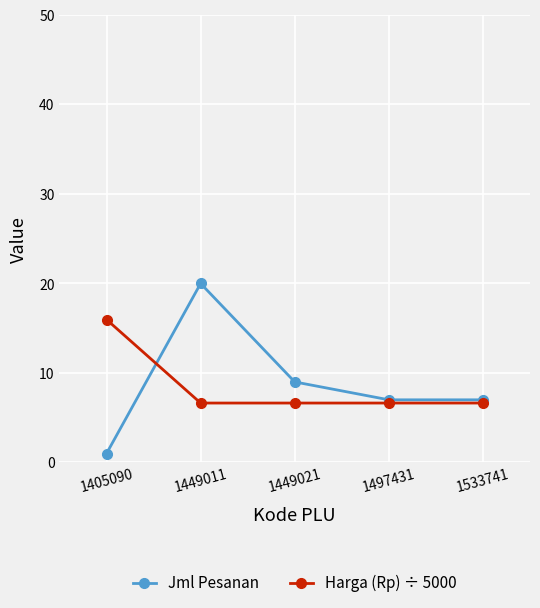

List the series in order of their peak value, highest first.

Jml Pesanan, Harga (Rp) ÷ 5000